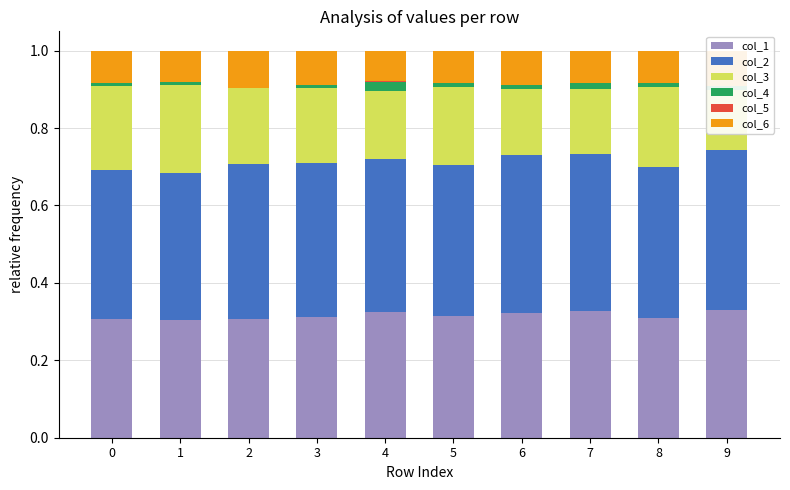

Between 4 and 5, which series saw the biggest shift?

col_3